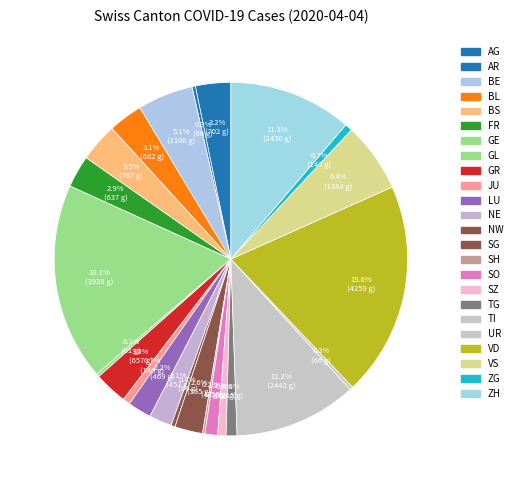

Between ZG and NW, which is larger?

ZG